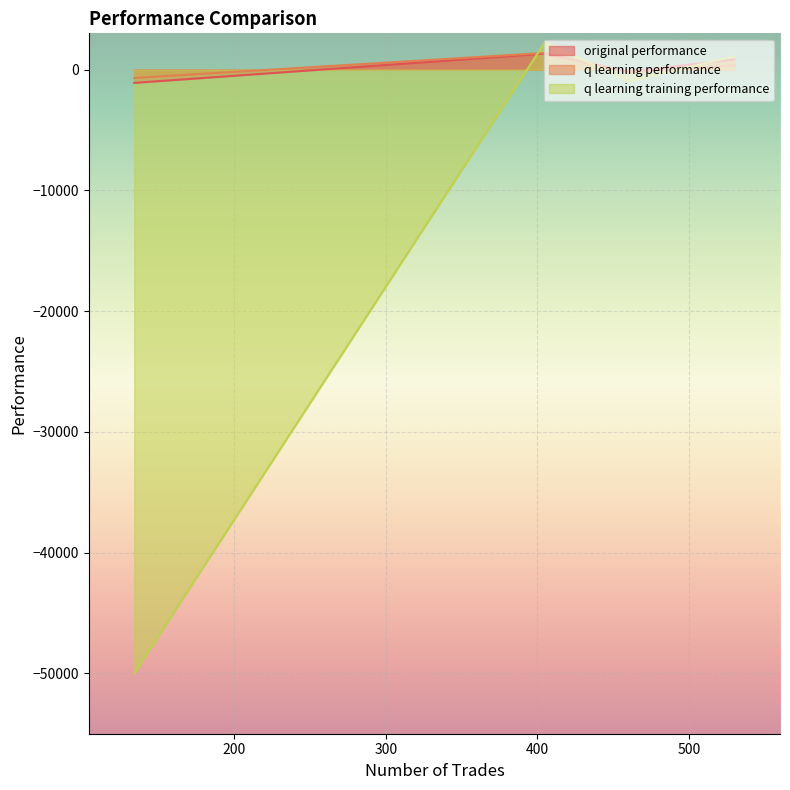

In q learning performance, how many points are higher than both neighbors (excluding endpoints)?

1